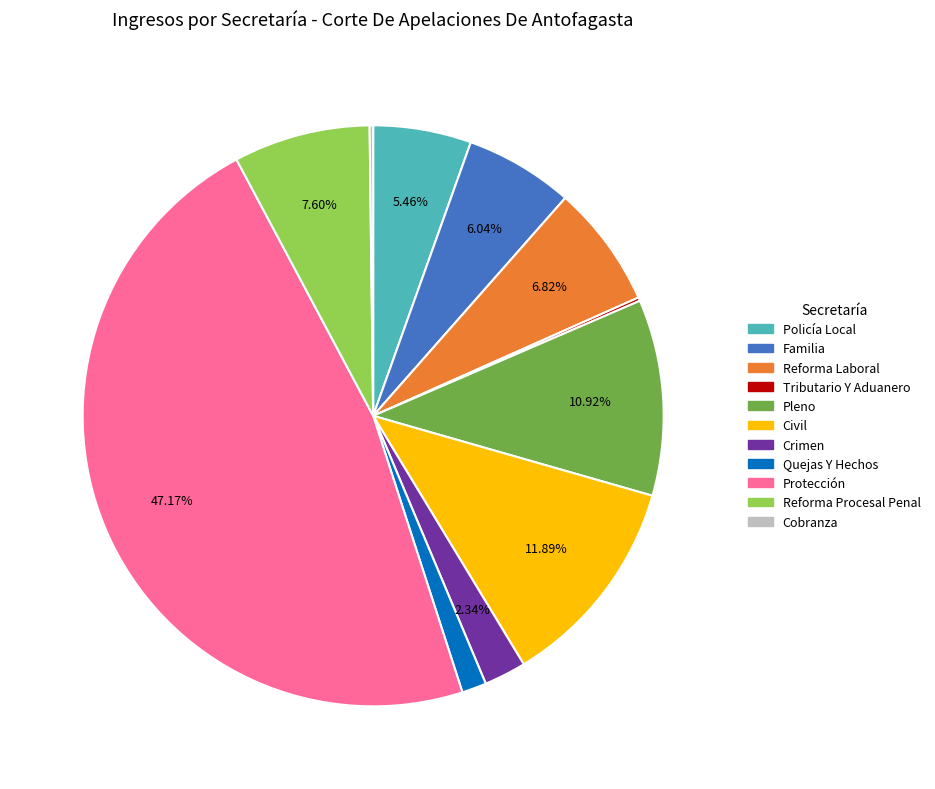

What is the largest slice in the pie chart?

Protección